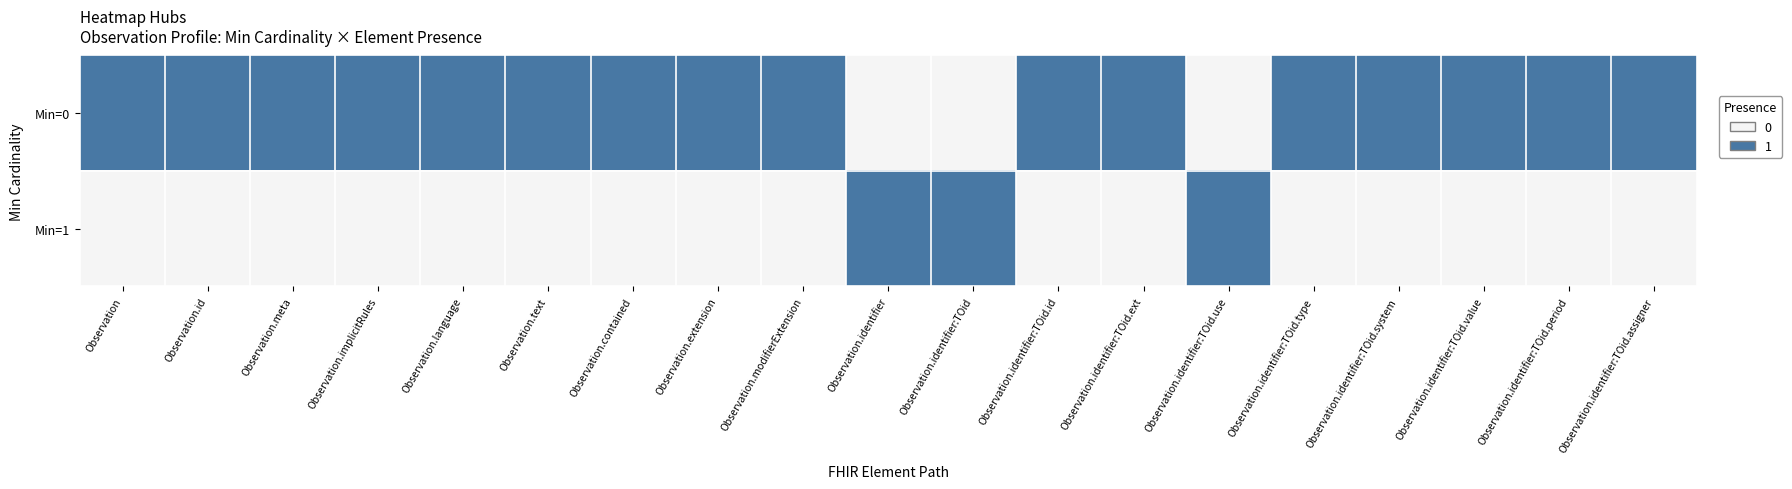

Which series has the largest total across all categories?

Min=0